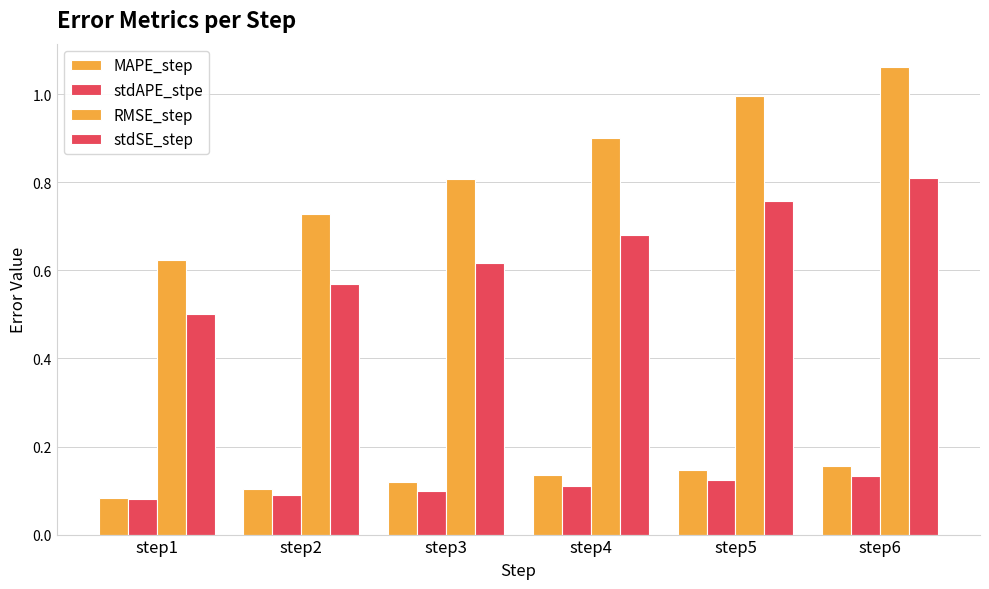

The stdAPE_stpe series shows 0.1 at step1. True or false?

False